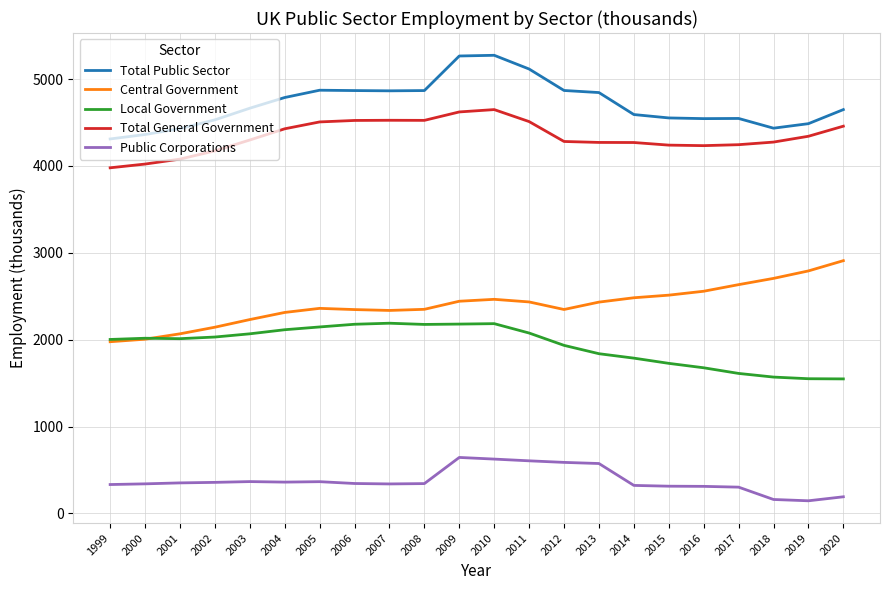

What is the minimum value shown in the chart?

145